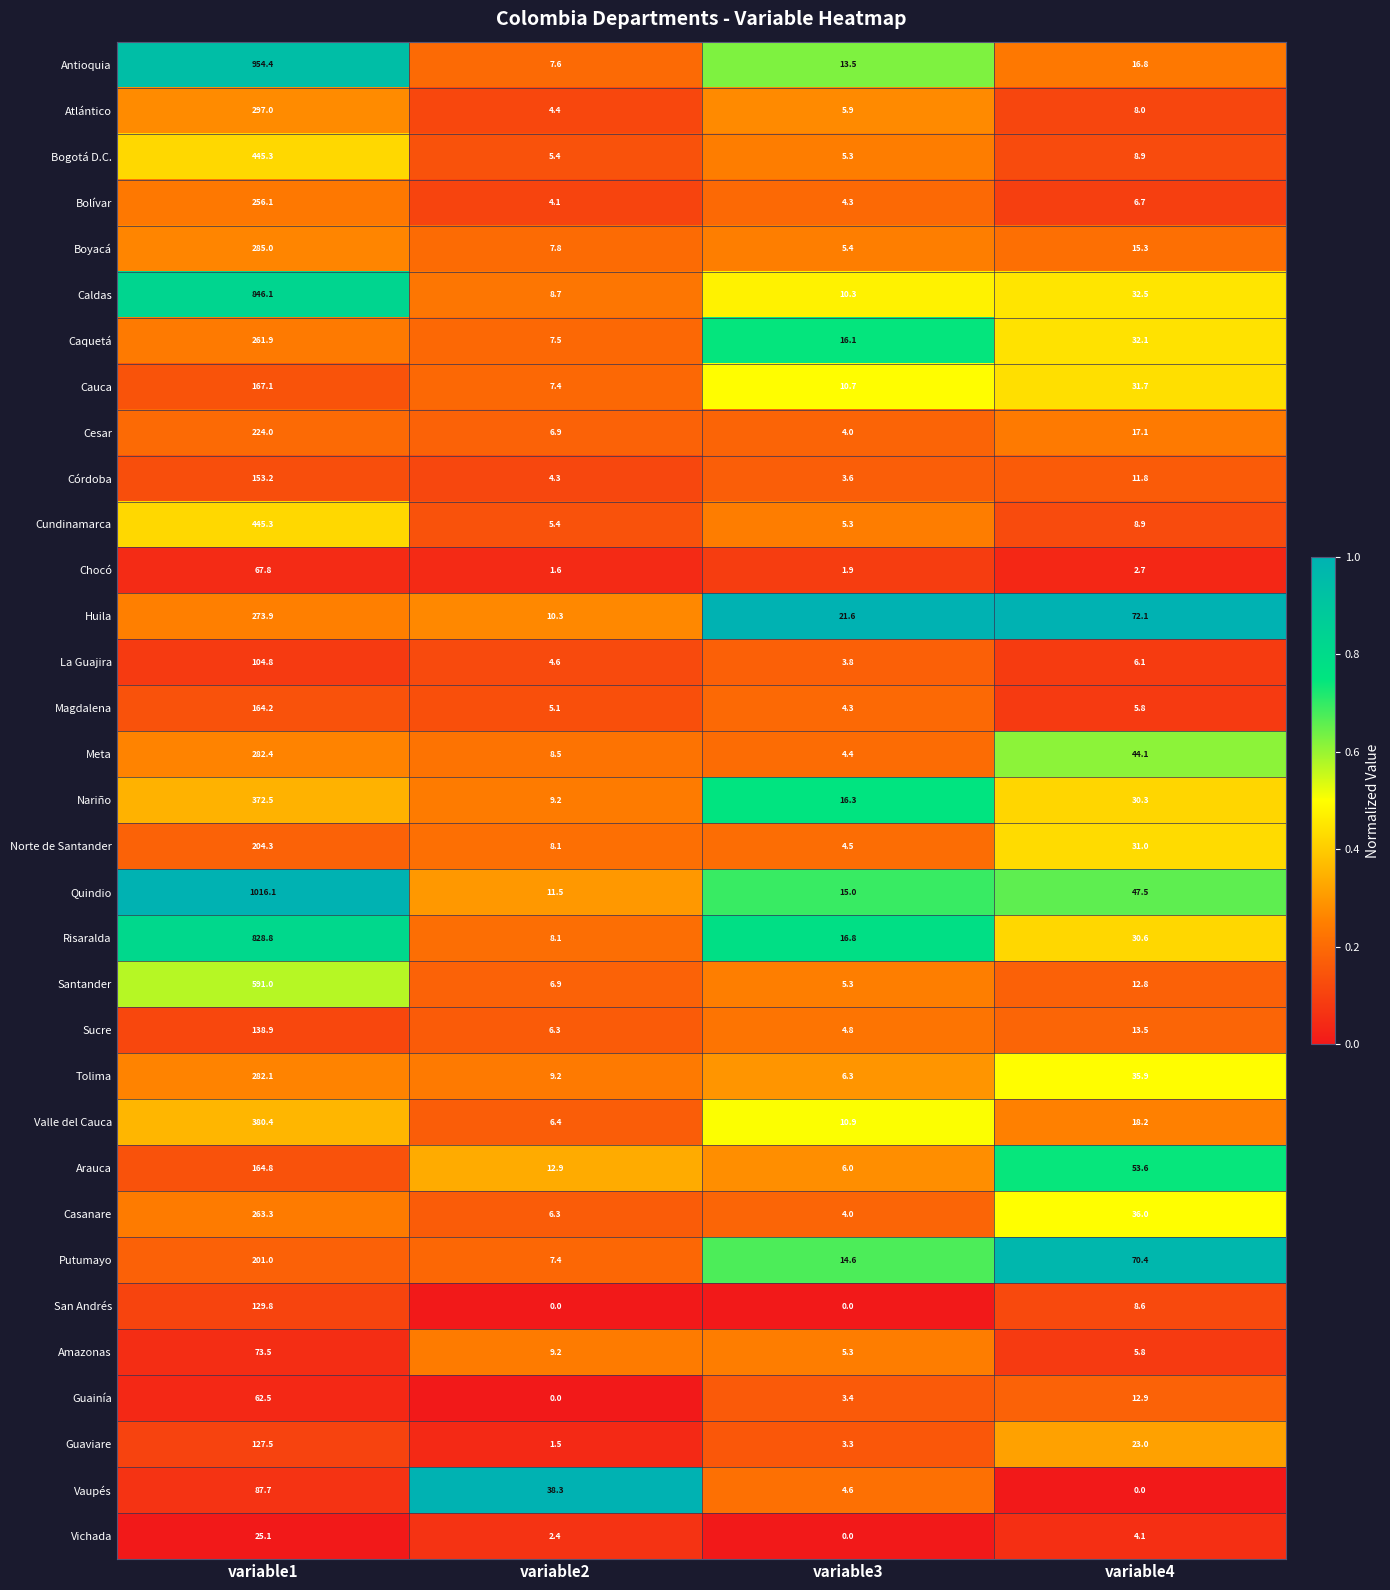

What is the difference between the highest and lowest values at variable4?

72.1